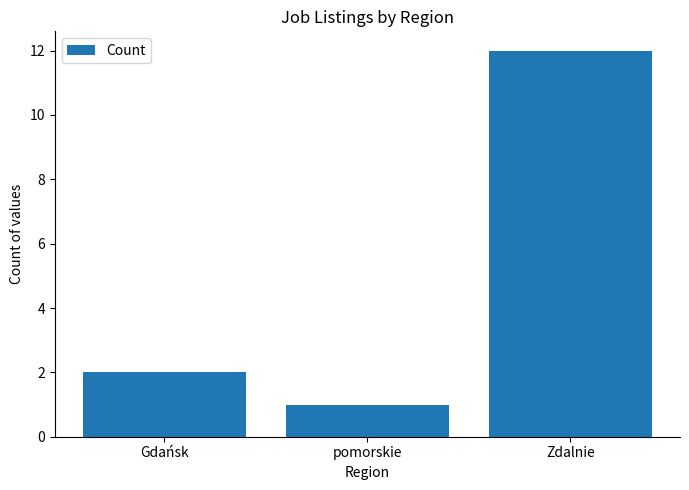

What is the minimum value shown in the chart?

1